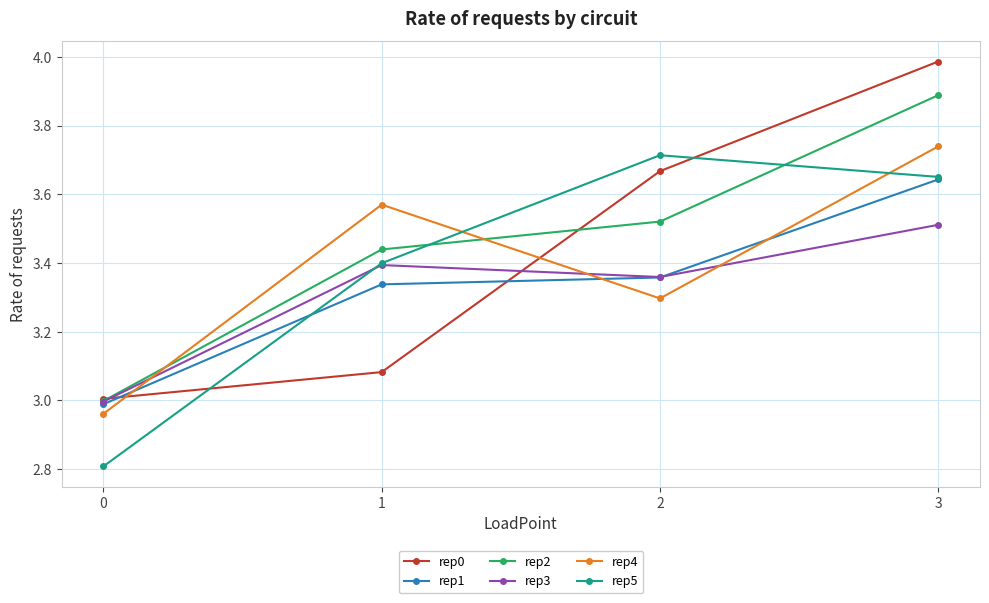

What is the sum of all rep5 values?

13.6